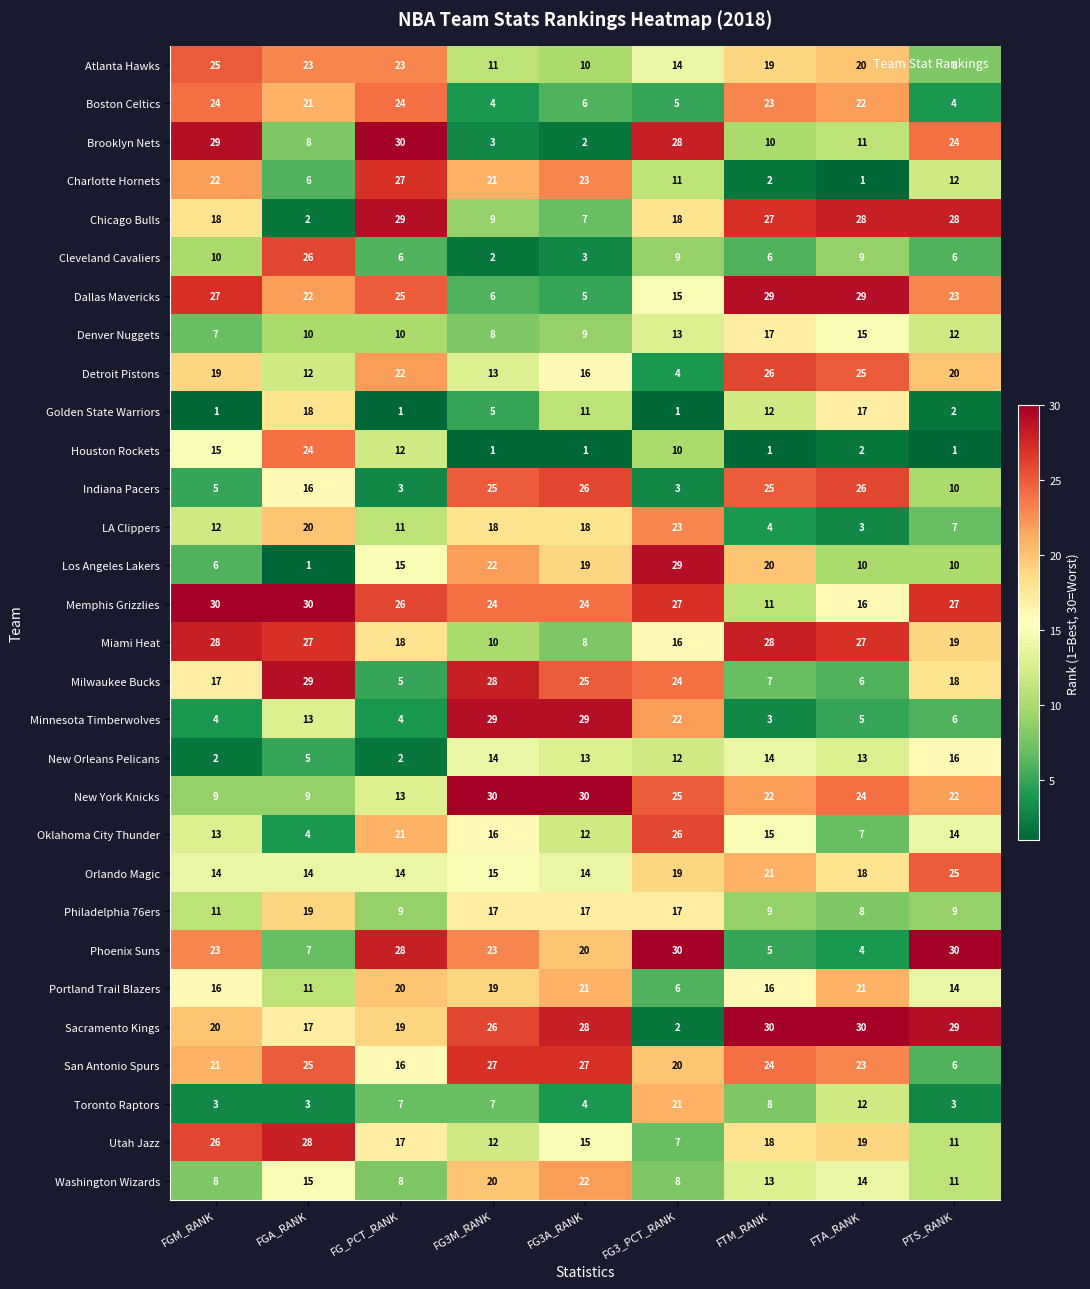

What is the total value across all series at FTA_RANK?

465